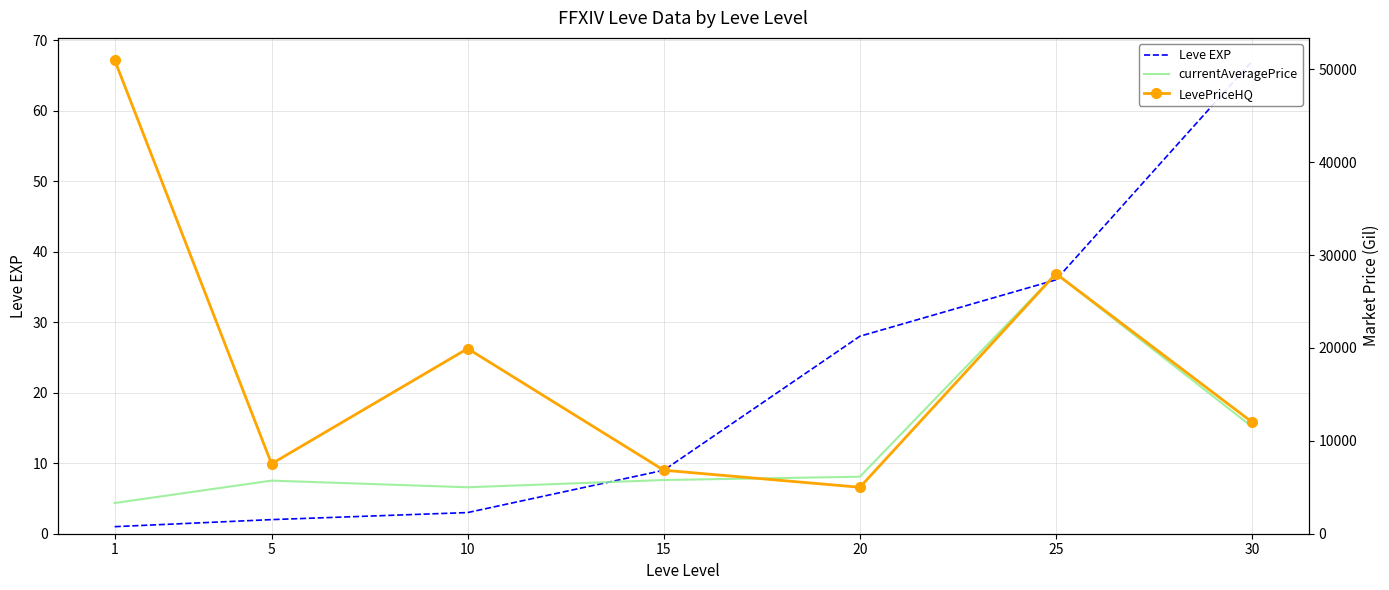

True or false: LevePriceHQ has a value of 8021 at 20.

False